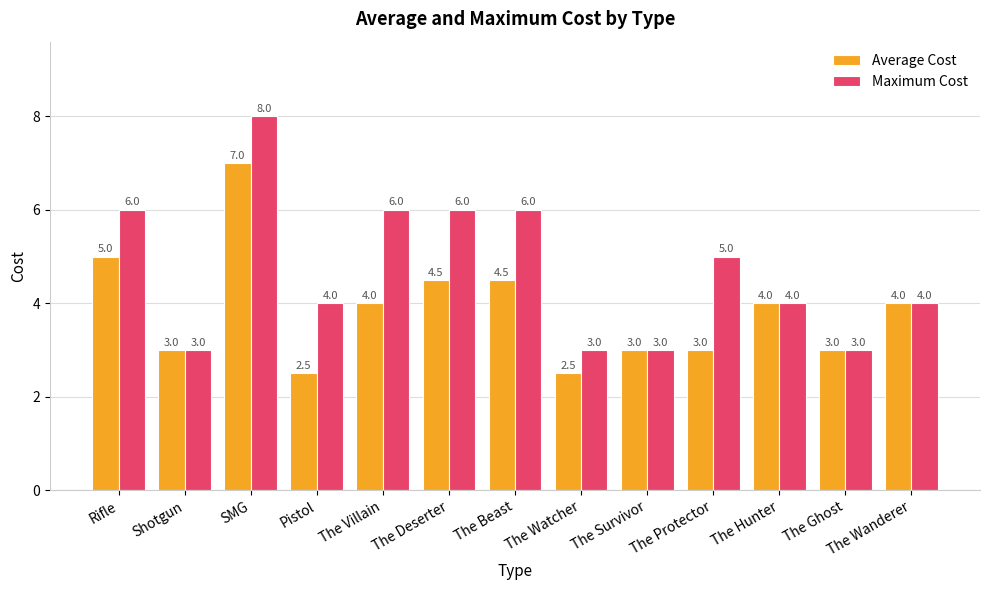

What is the sum of all Average Cost values?

50.0